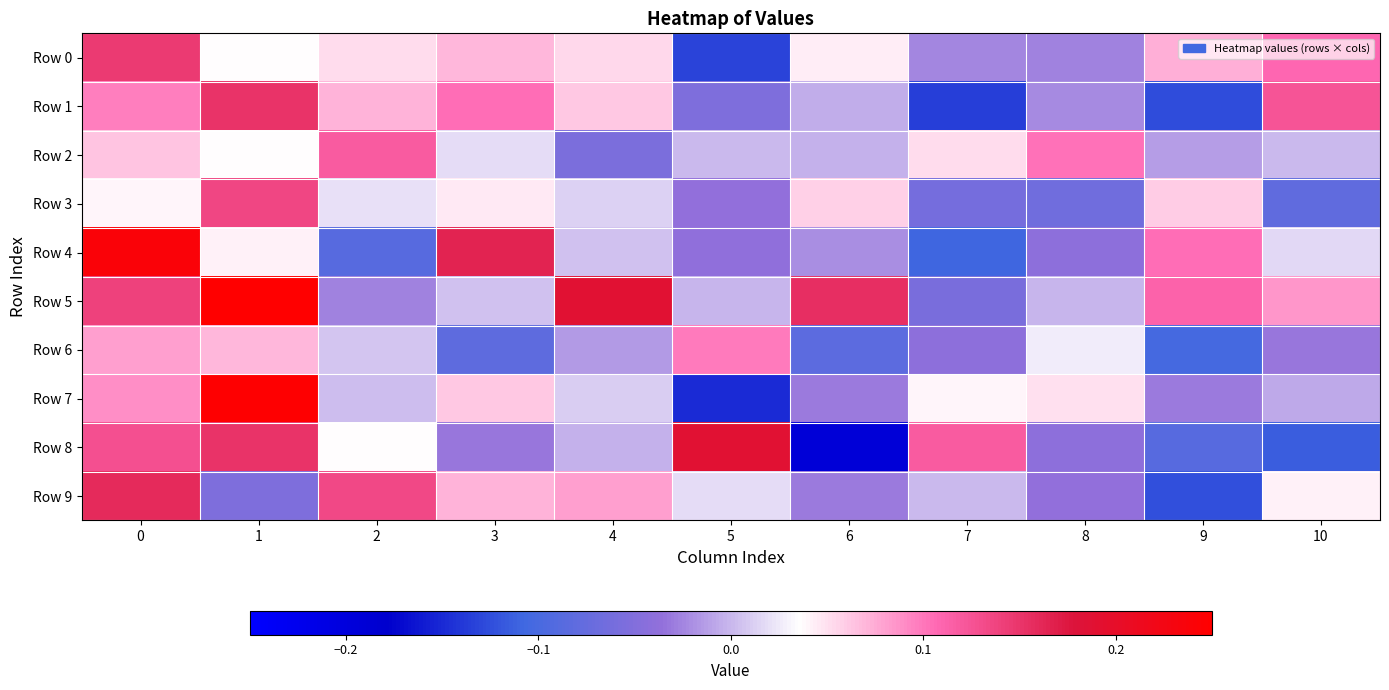

Which has a higher value, 4 or 1?

4